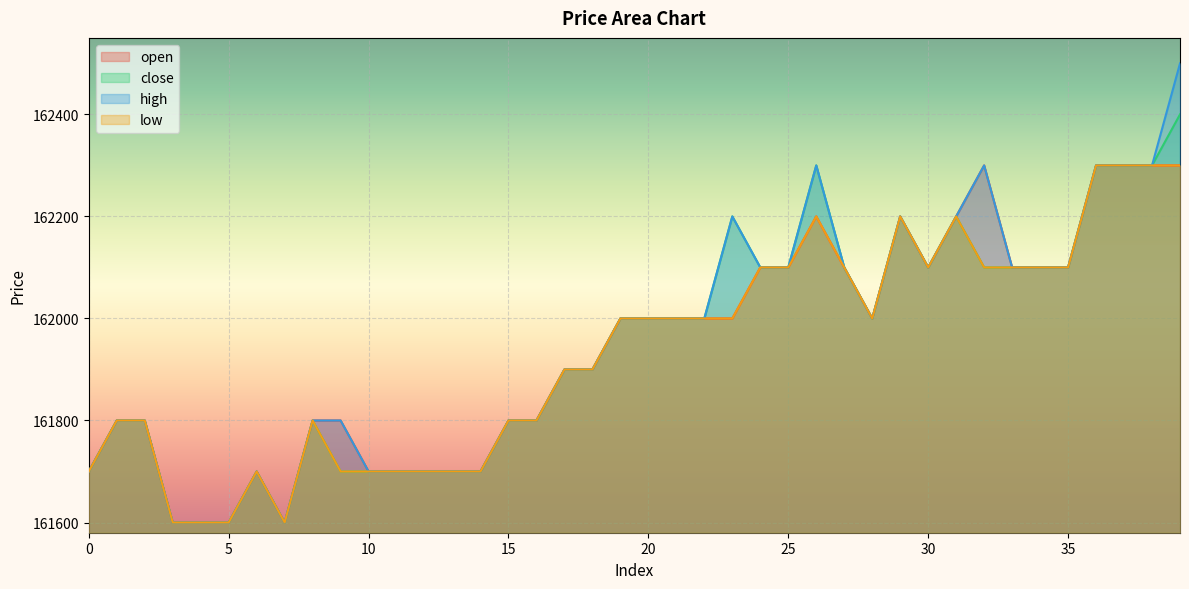

What is the value of the high point at the 19th from the left?

161900